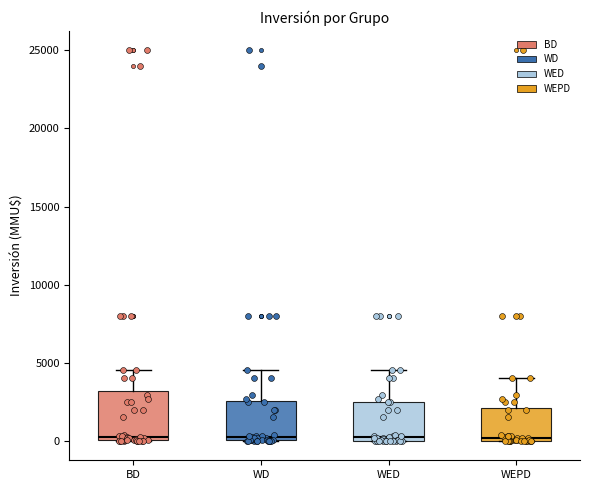

Where is the lower edge of the box for WD on the y-axis? The values are not printed on the chart, so give them approximately, as read against the axis.

0